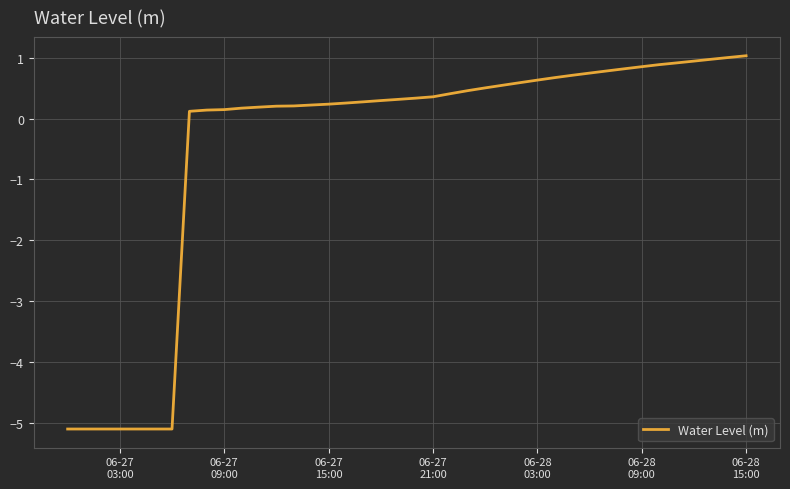

What is the smallest value displayed?

-5.1